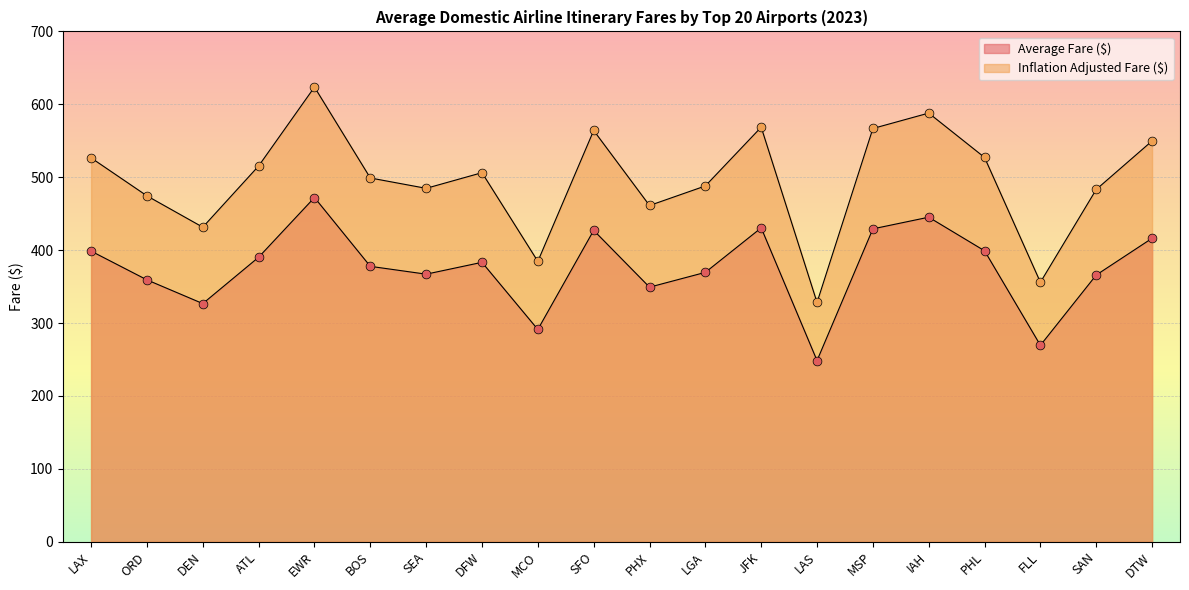

What is the total value across all series at IAH?

1033.1